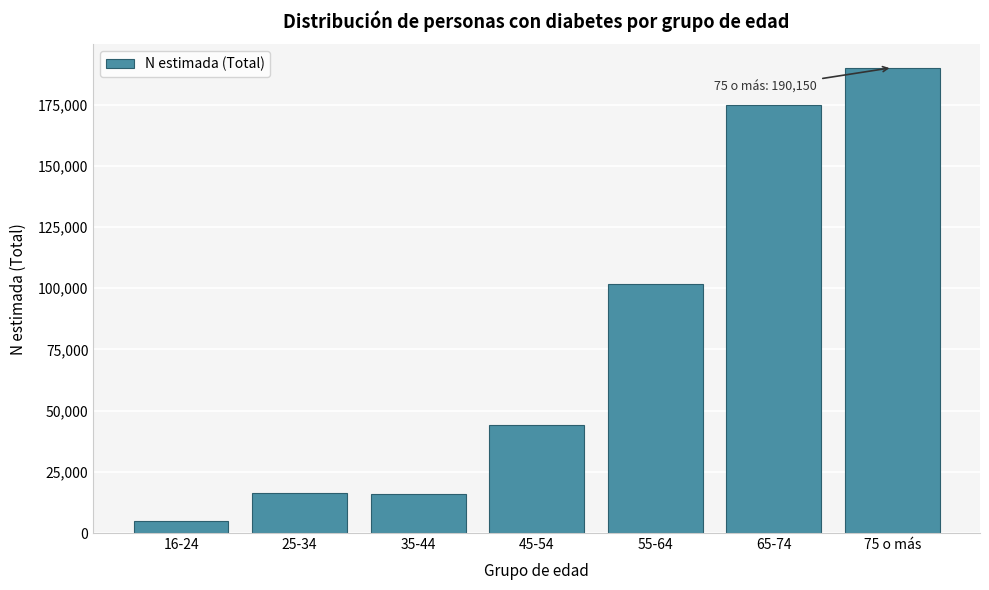

What is the change in value from 35-44 to 75 o más?

+174122